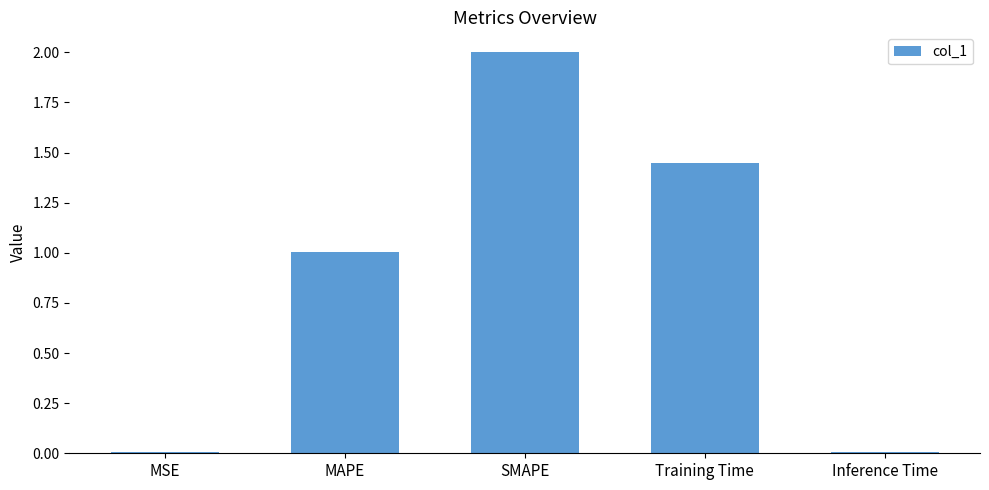

The chart shows a value of 0.0 at MSE. True or false?

True